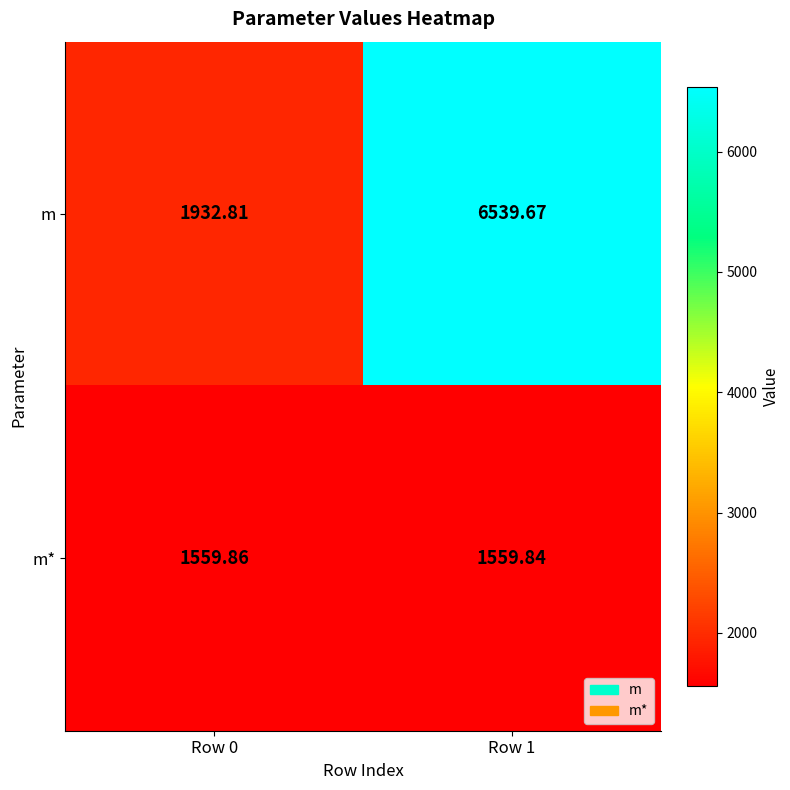

Is the value of m at Row 1 greater than the value of m* at Row 0?

Yes